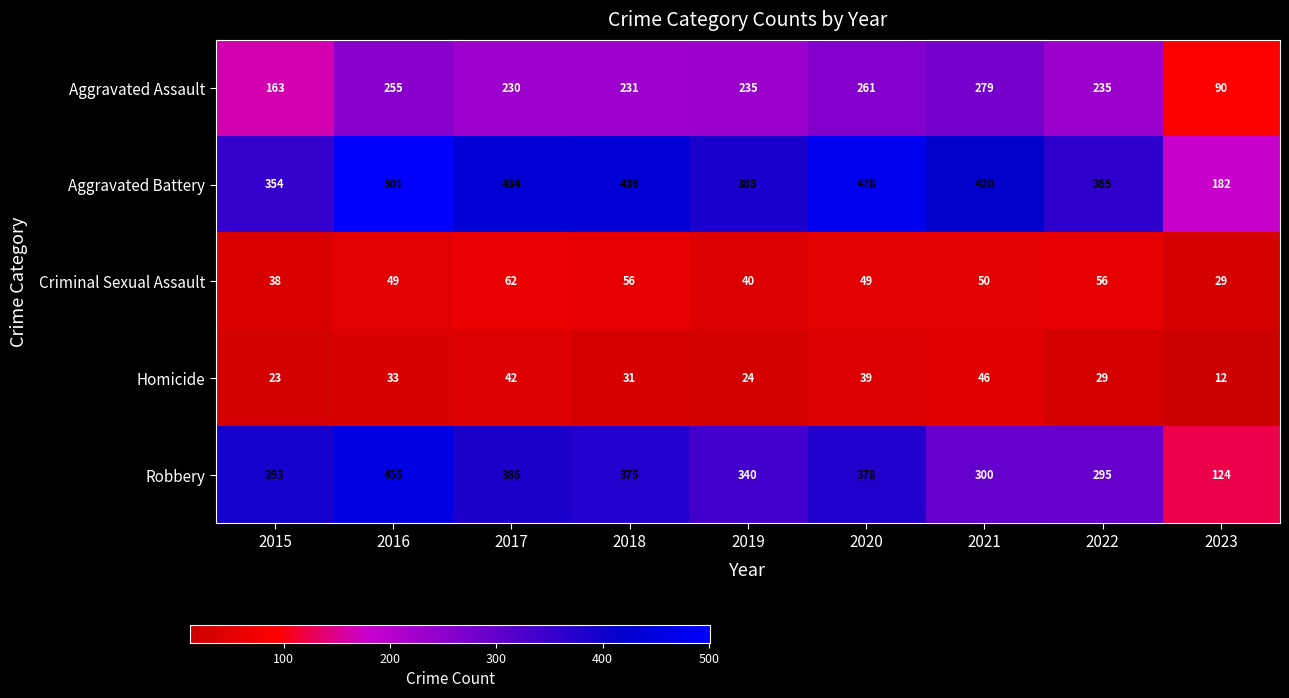

What is the spread (max minus min) of values at 2022?

336